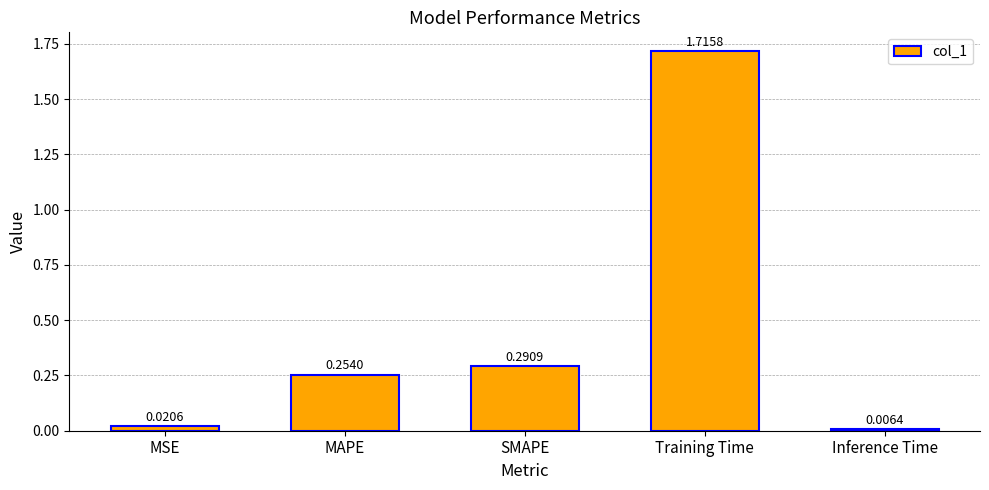

Between SMAPE and MSE, which is larger?

SMAPE